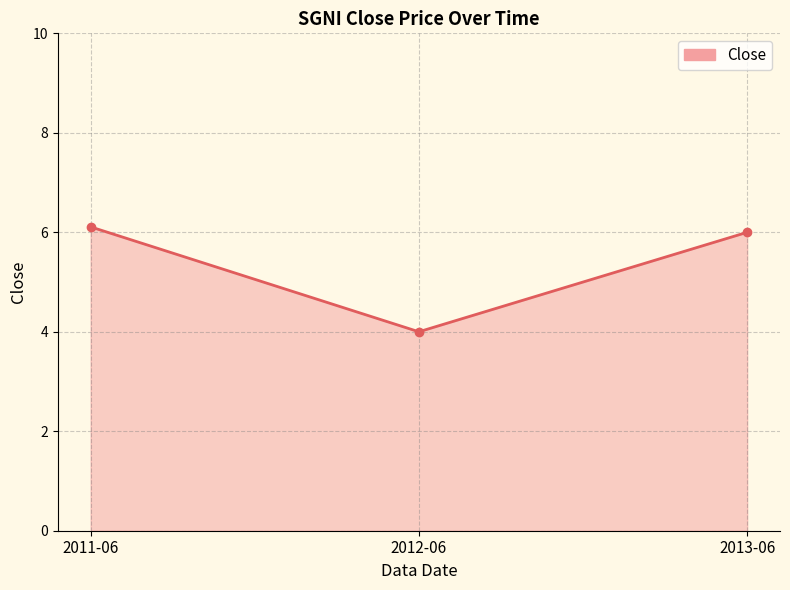

How many values are below 6?

1